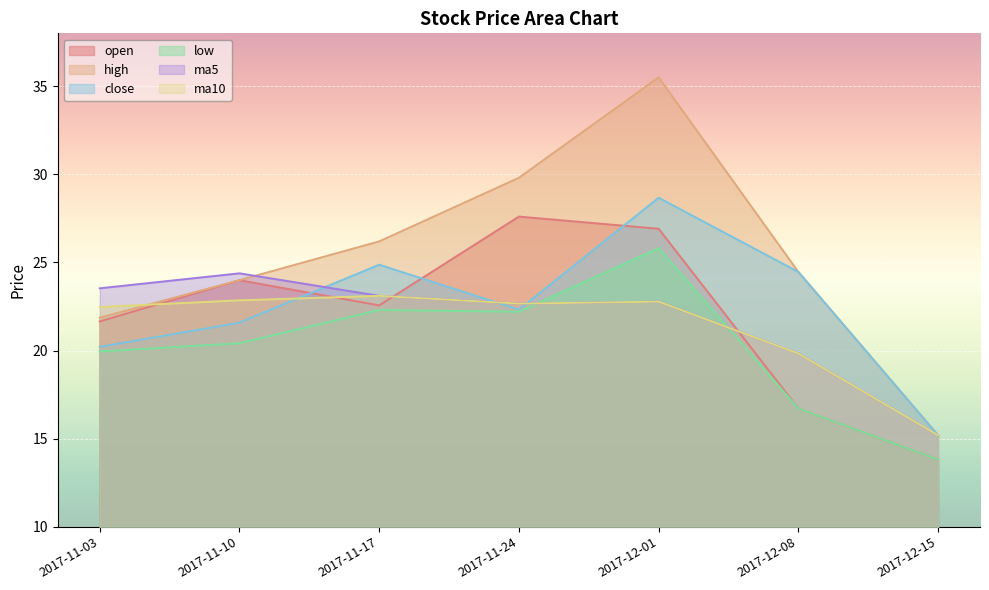

How many categories are shown in the chart?

7